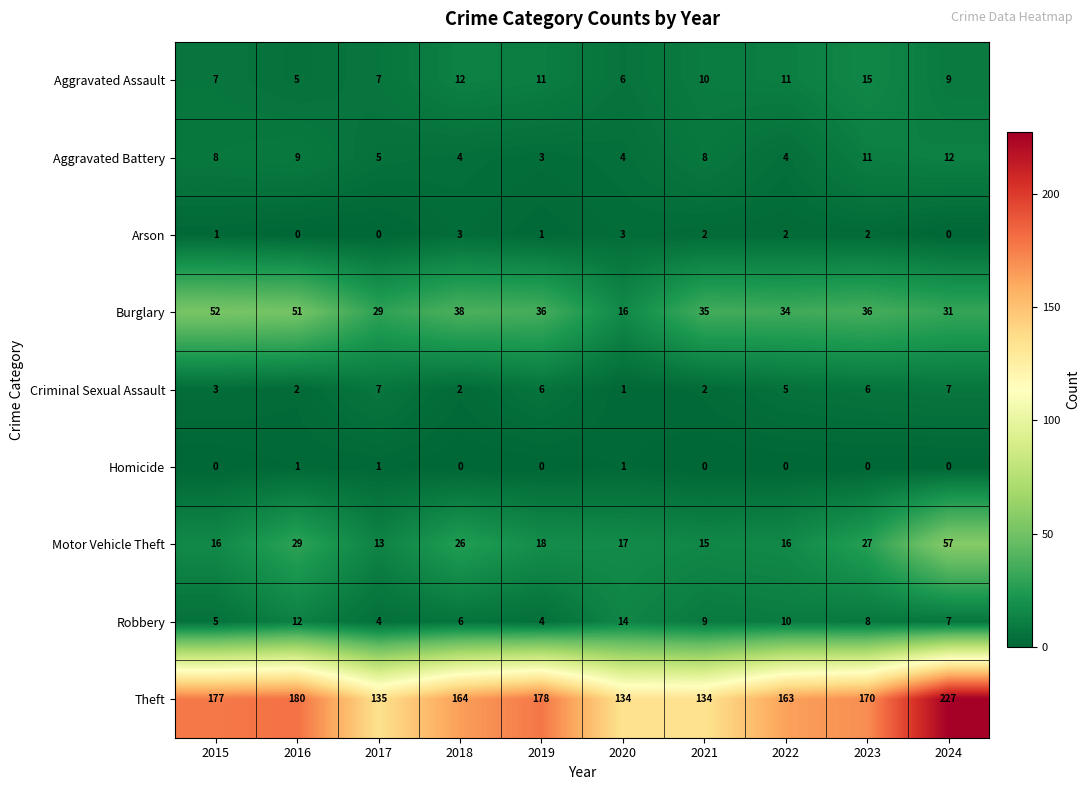

Rank the series at 2018 from lowest to highest value.

Homicide, Criminal Sexual Assault, Arson, Aggravated Battery, Robbery, Aggravated Assault, Motor Vehicle Theft, Burglary, Theft